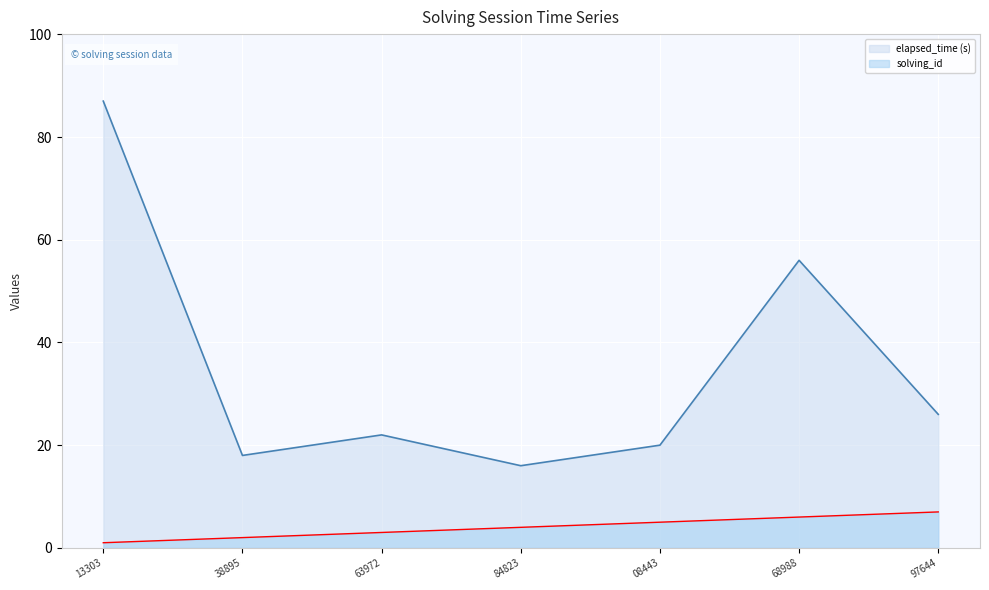

What is the smallest value displayed?

1